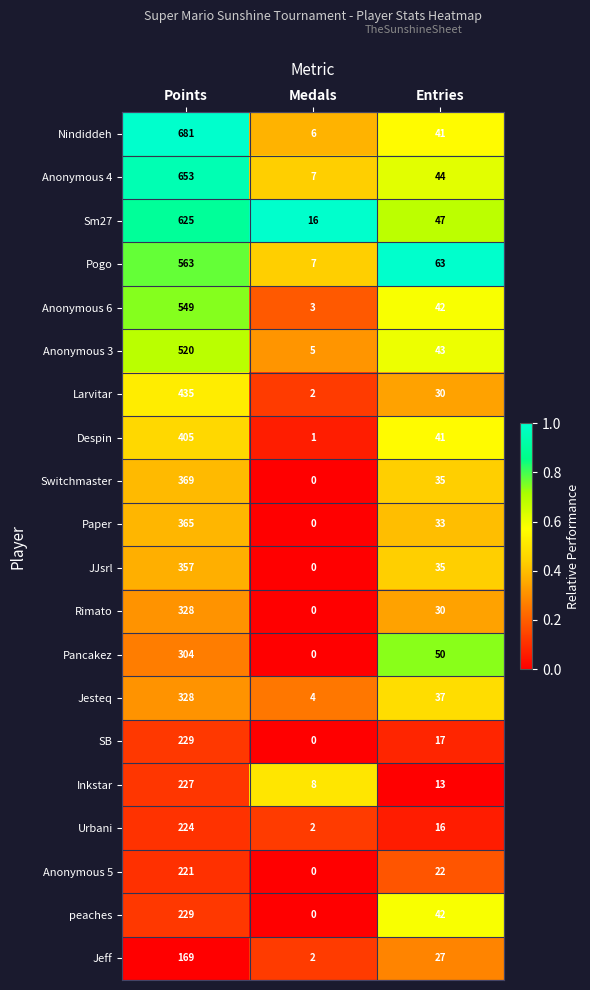

Is the value of Sm27 at Points greater than the value of peaches at Points?

Yes